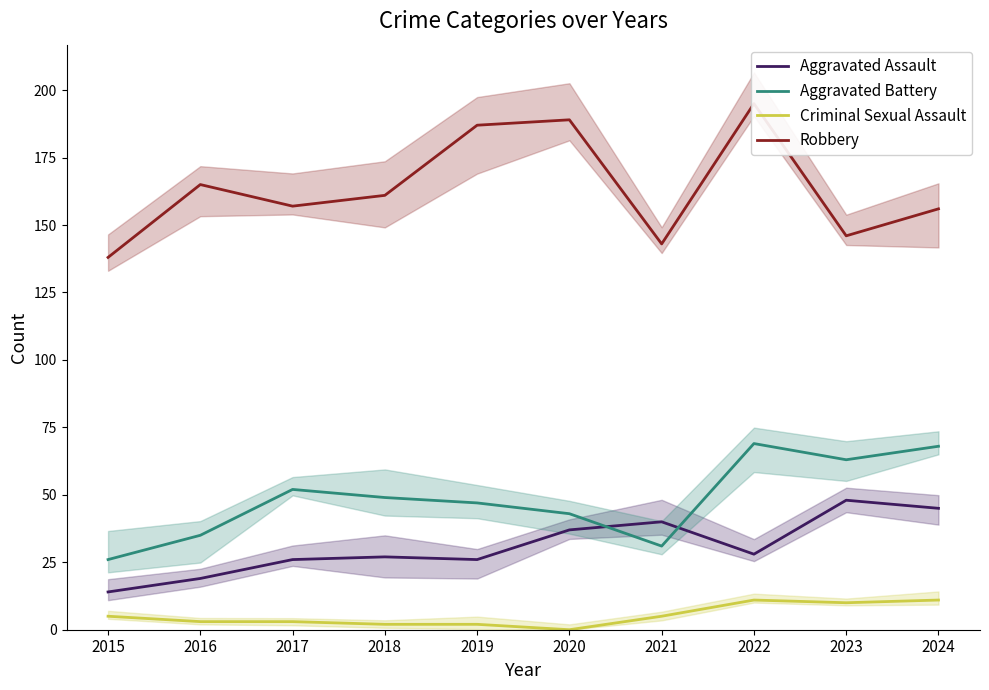

Which has a higher value, 2019 or 2016?

2019